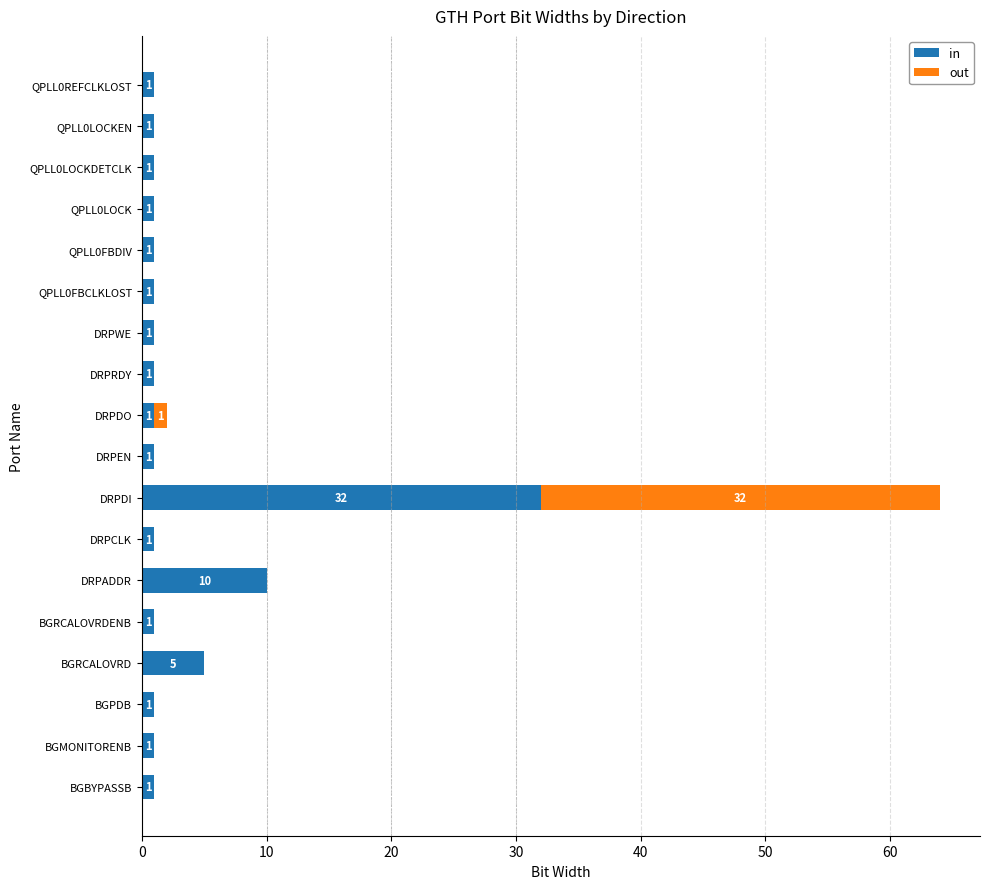

The in series shows 10 at DRPADDR. True or false?

True